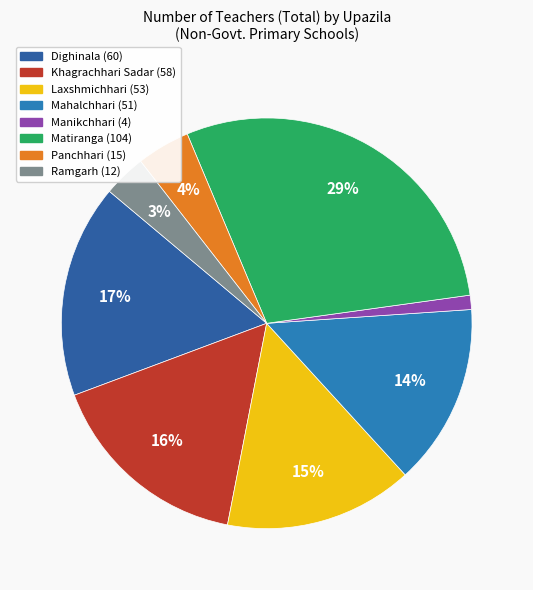

Which slice is the largest?

Matiranga